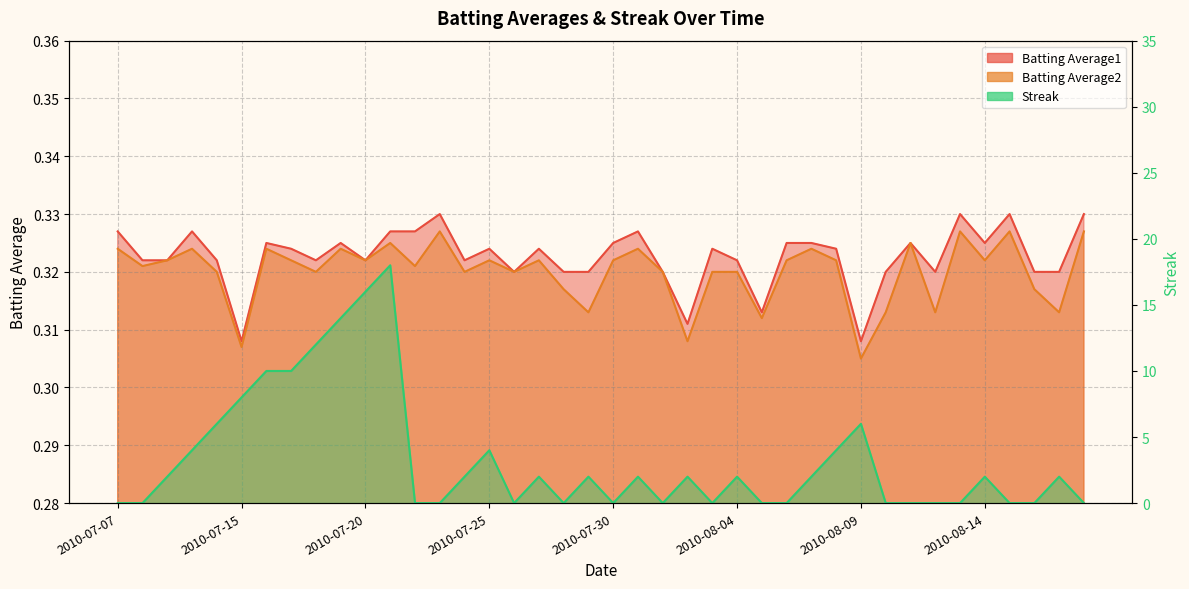

What is the average value of the Streak series?

3.3